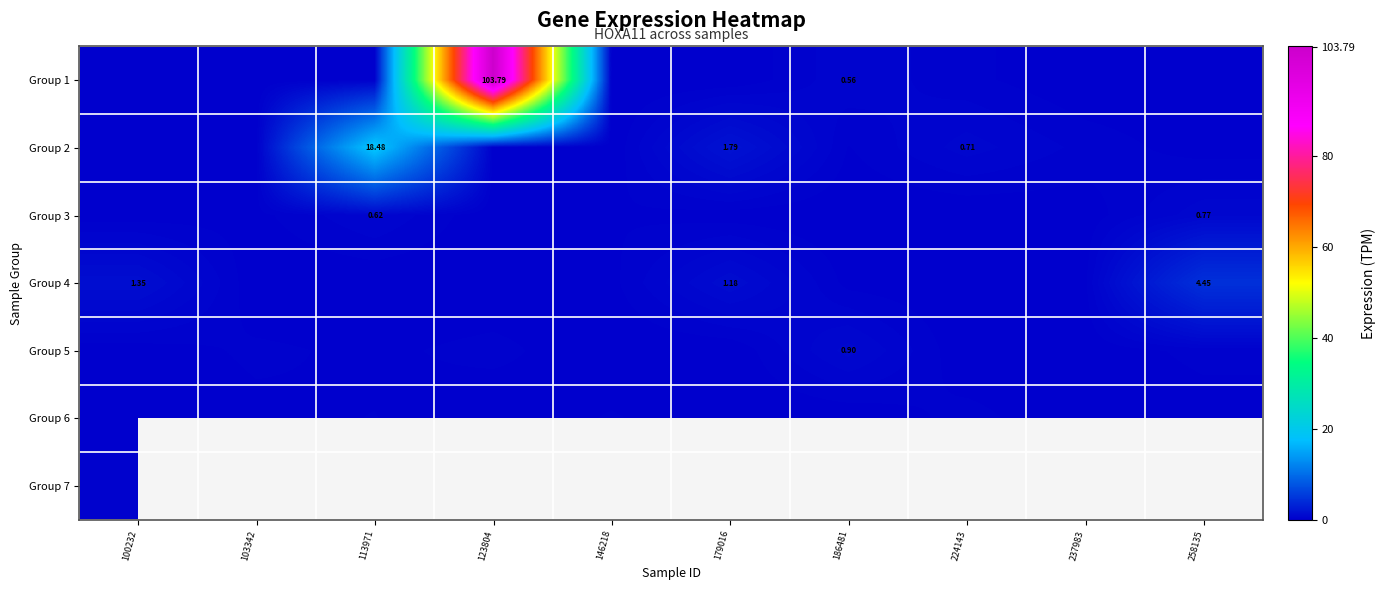

What is the spread (max minus min) of values at 186481?

0.9